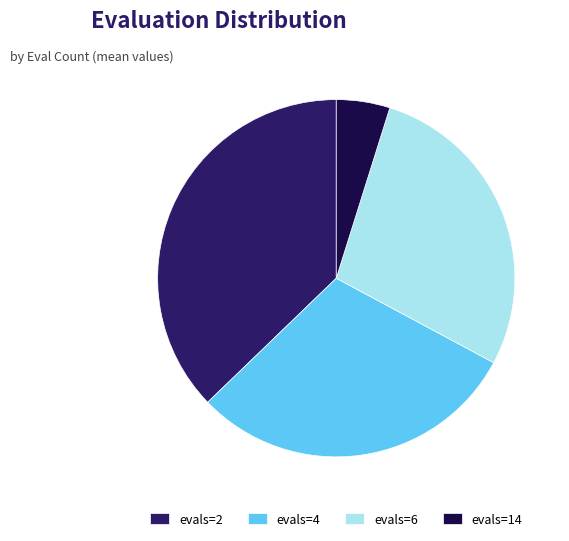

The evals=2 slice represents 37% of the pie. True or false?

True